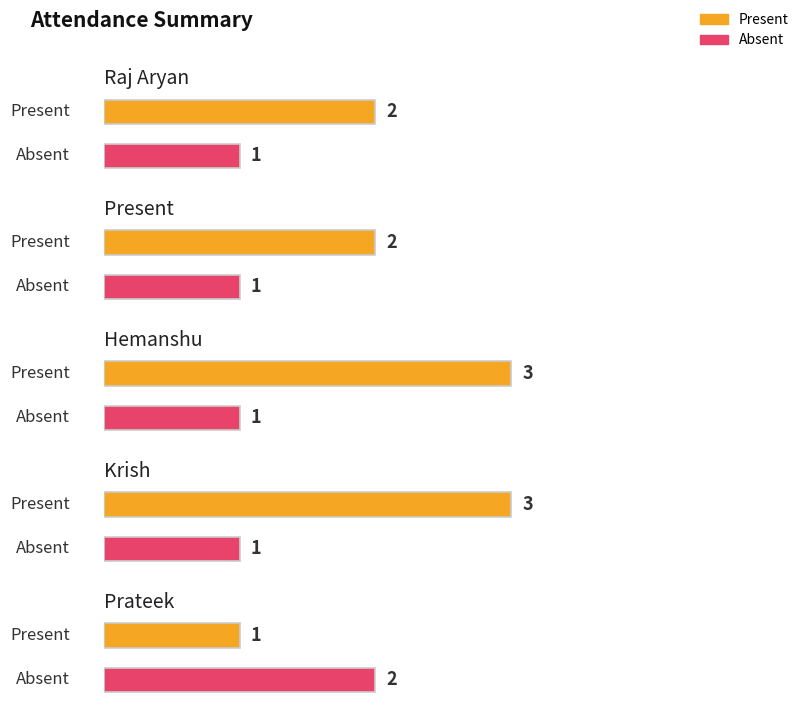

Reading left to right, what are all the values shown in this chart?

Present: 2	2	3	3	1
Absent: 1	1	1	1	2